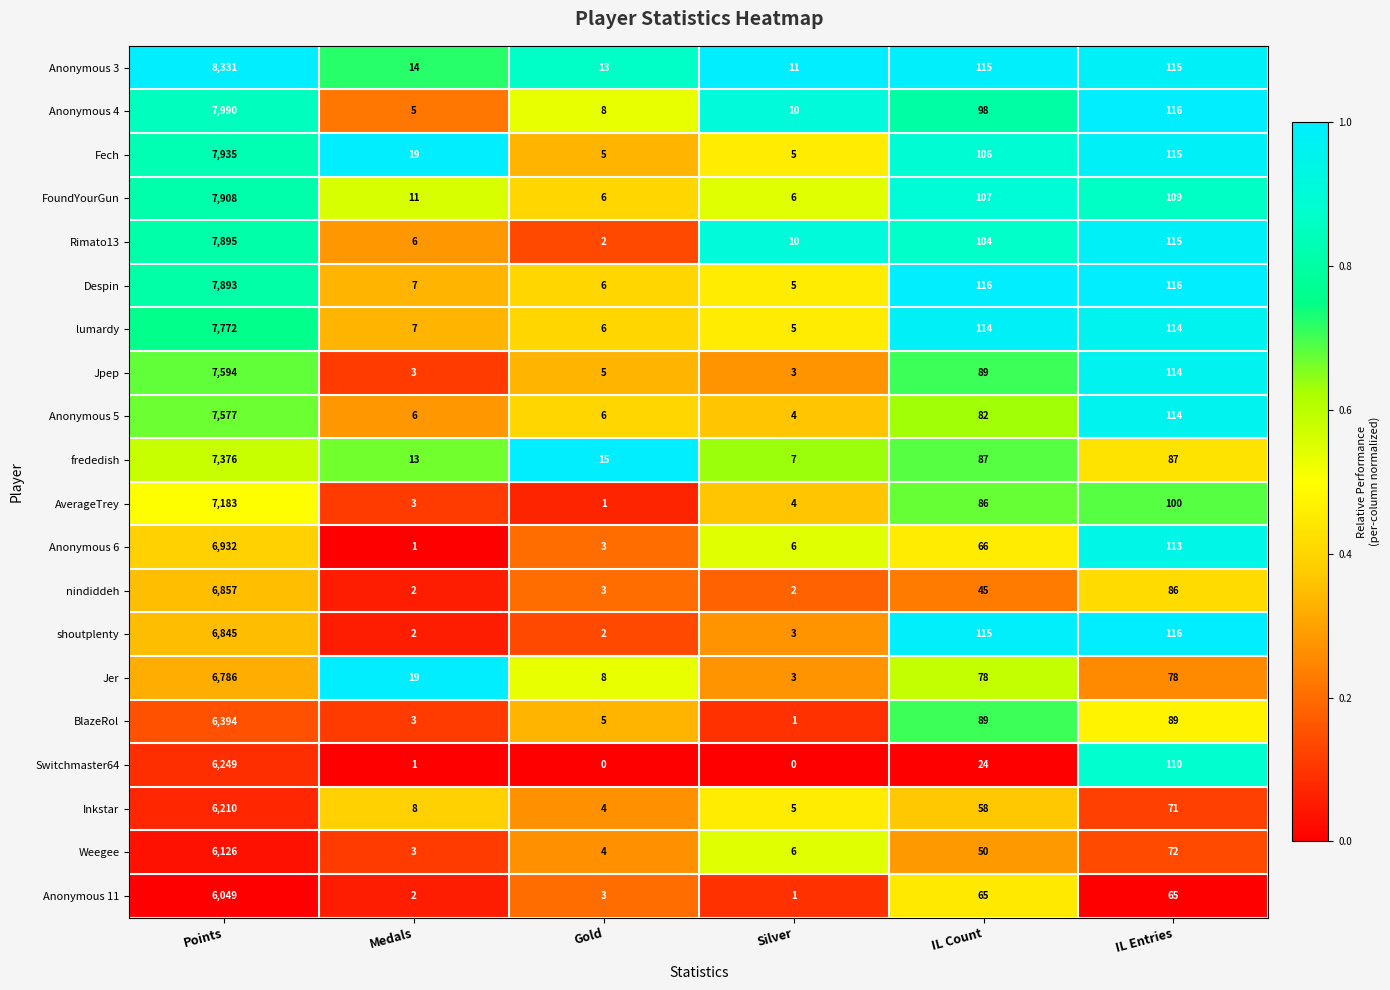

Which category has the highest value across all series?

Points